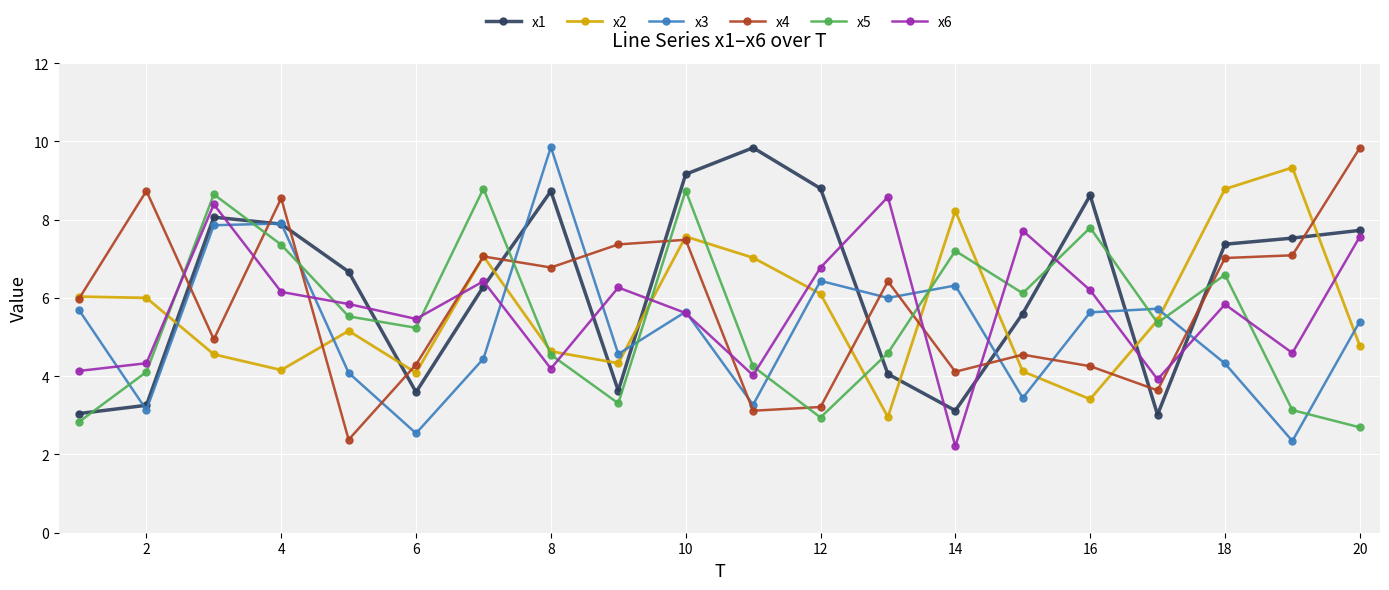

How many intersections are there between x3 and x2?

9